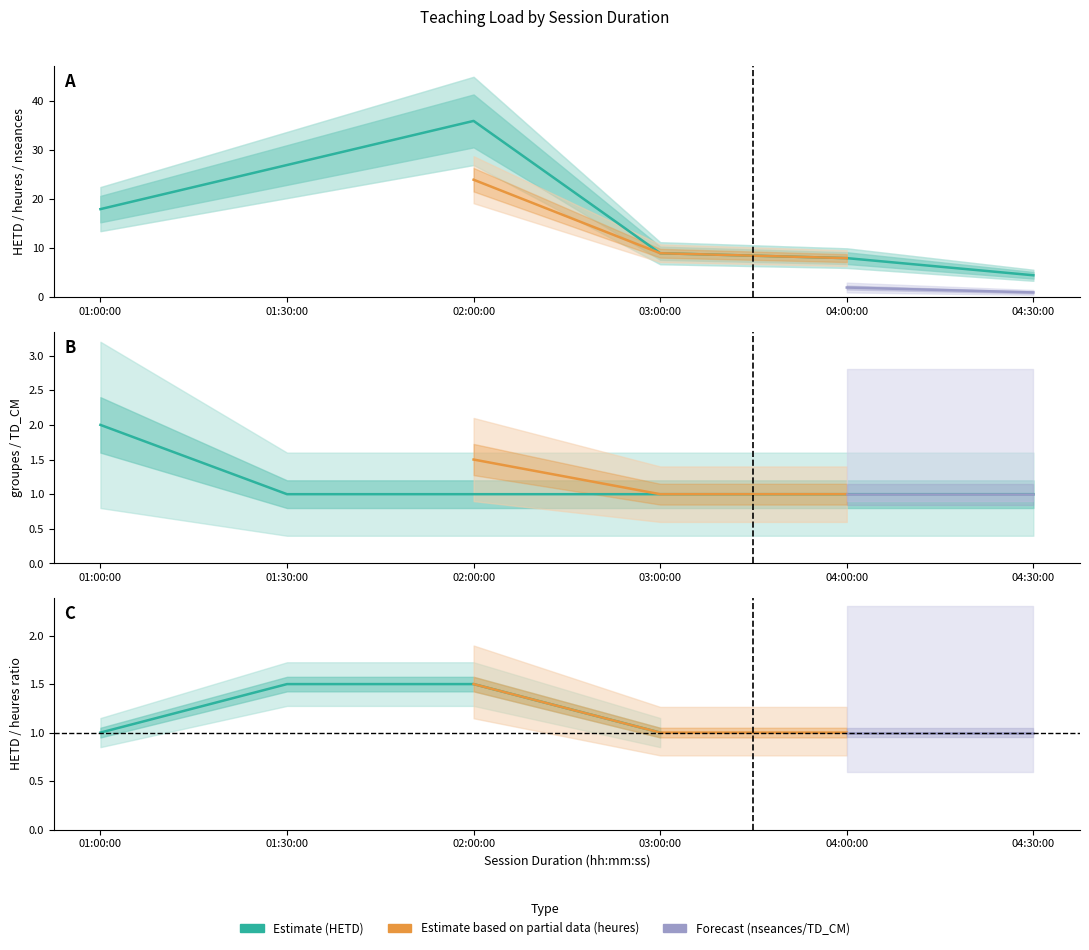

How many values in the TD_CM series exceed 1?

2